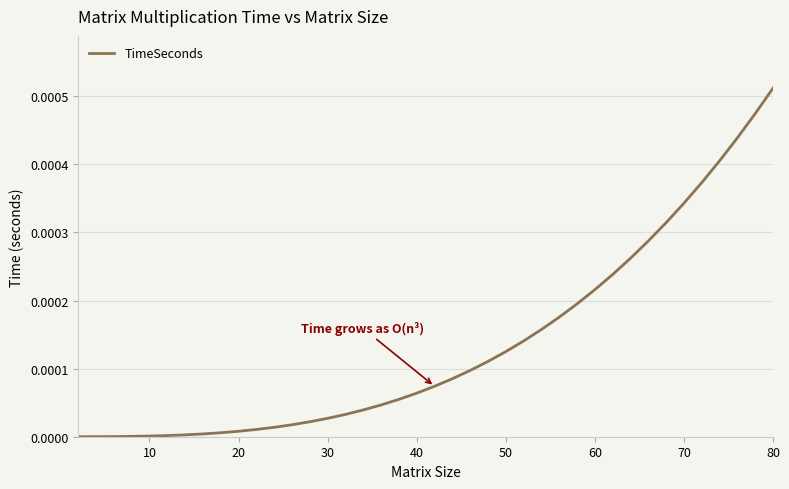

At which category does the chart reach its peak across all series?

80